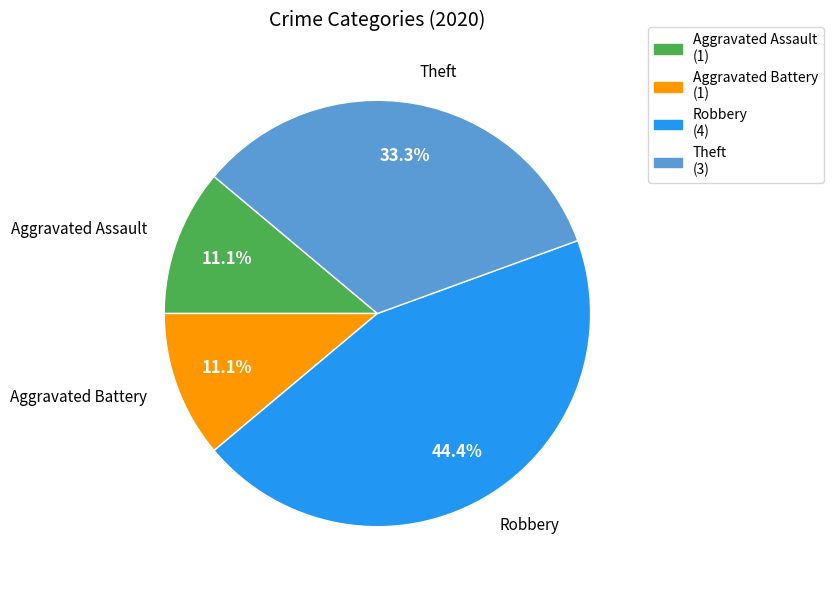

To the nearest percent, what is the average slice percentage?

25%